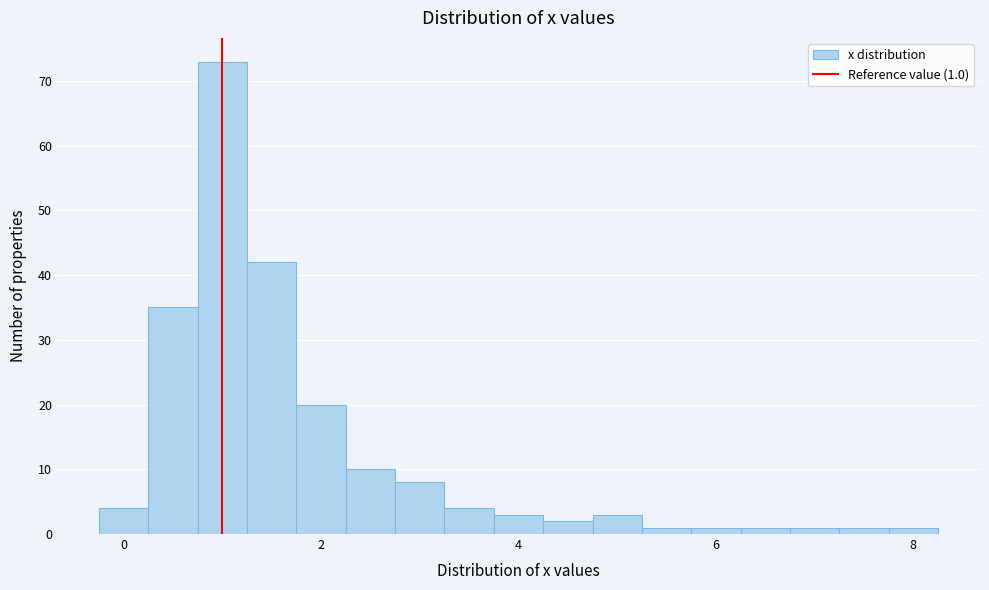

Read against the x-axis, roughly where is the centre of the tallest bar?

1.0